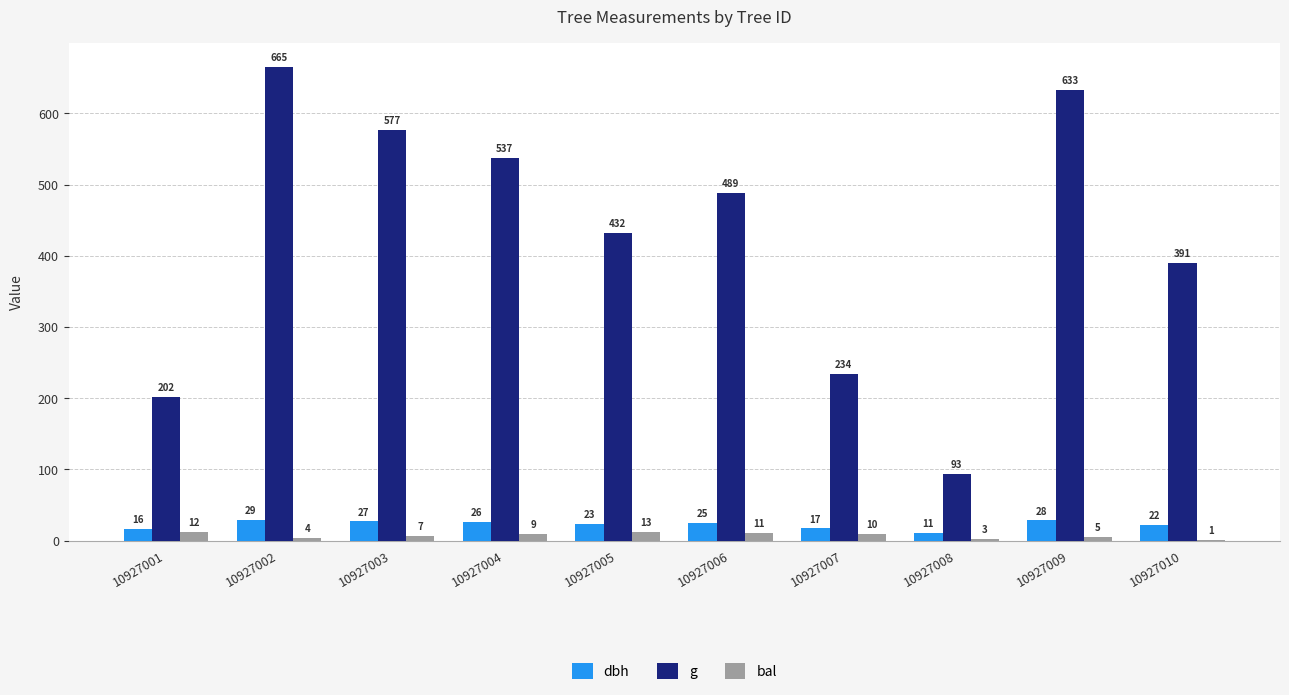

What are all the series names shown in the legend?

dbh, g, bal